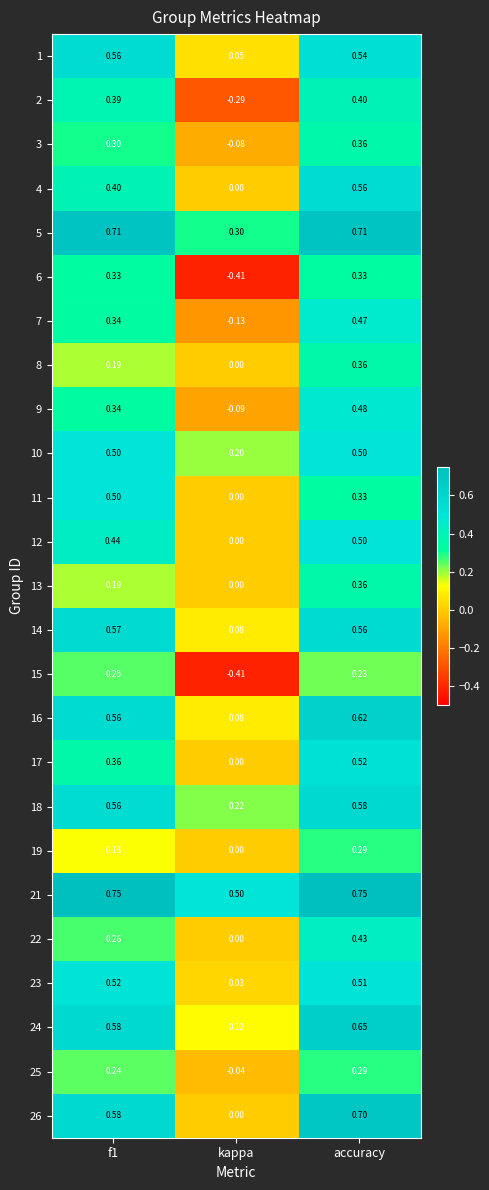

Which label corresponds to the smallest value in the chart?

kappa